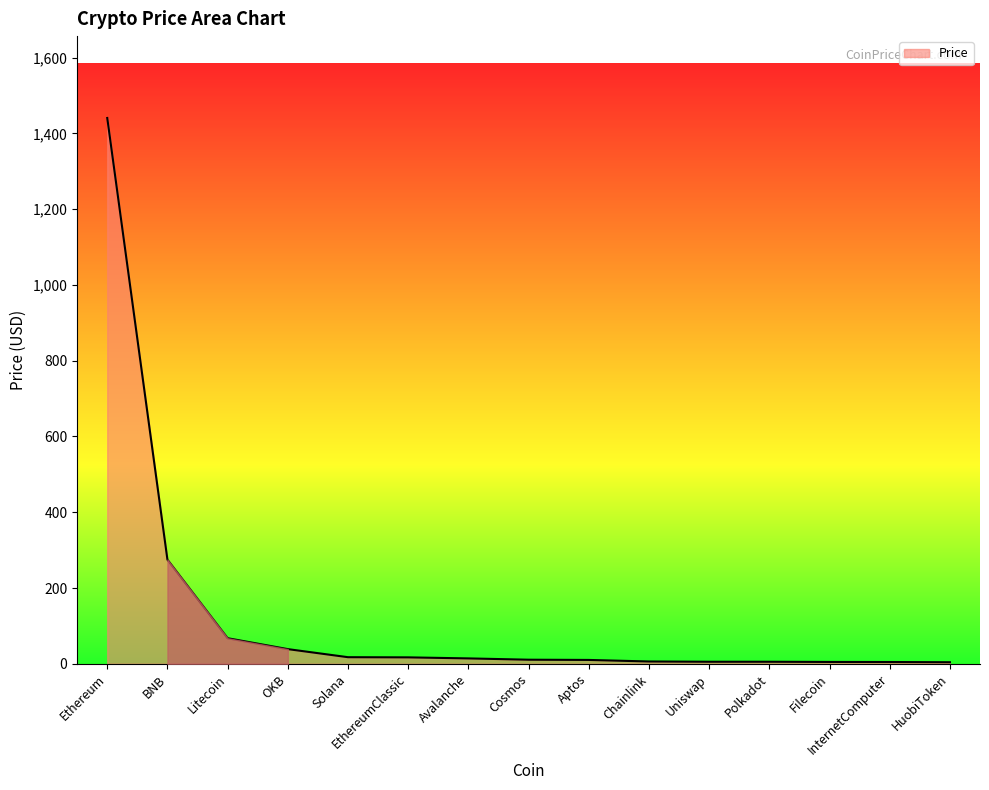

Which has a higher value, Cosmos or Ethereum?

Ethereum